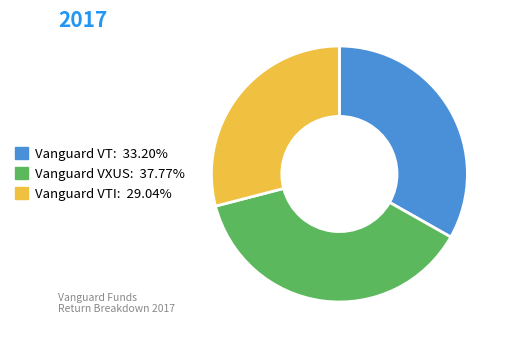

Is there a majority slice in this chart?

No